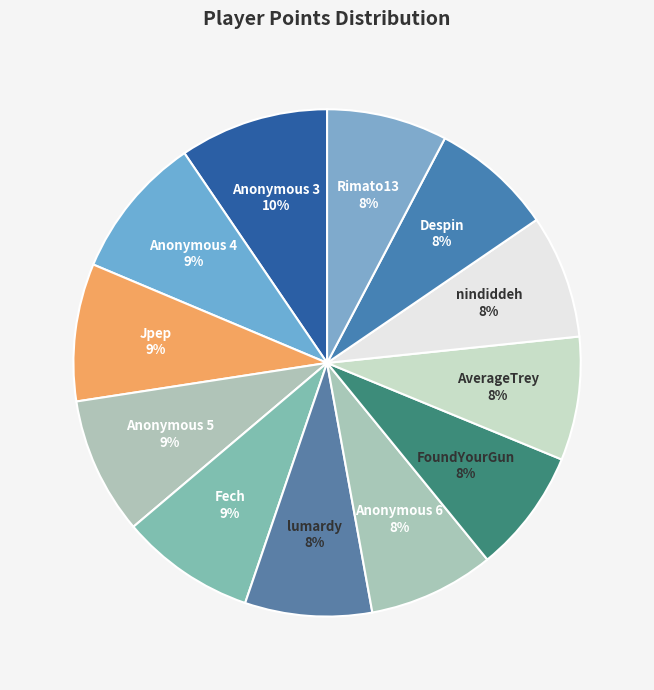

How many segments does this pie chart have?

12